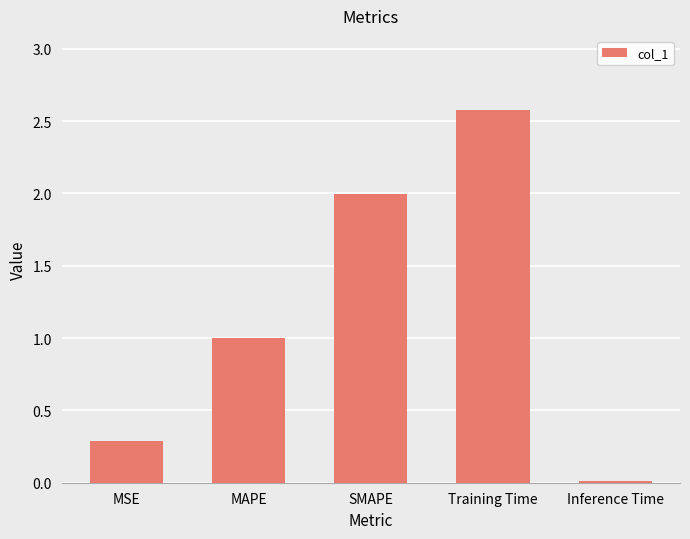

Which category has the highest value across all series?

Training Time